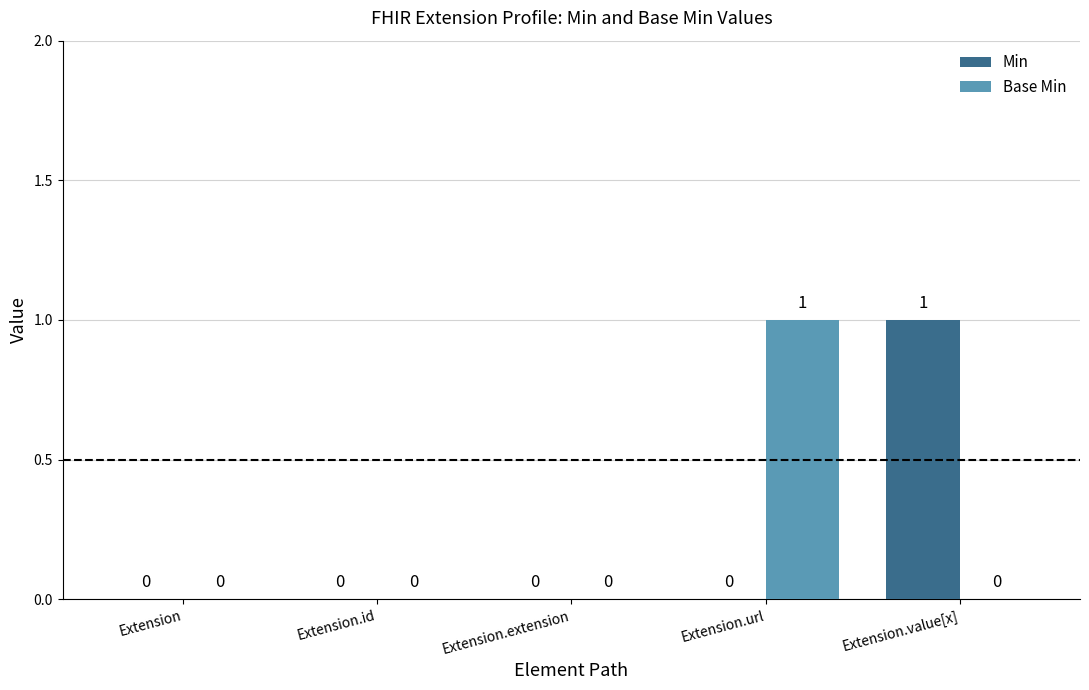

Which category has the highest value in the Base Min series?

Extension.url